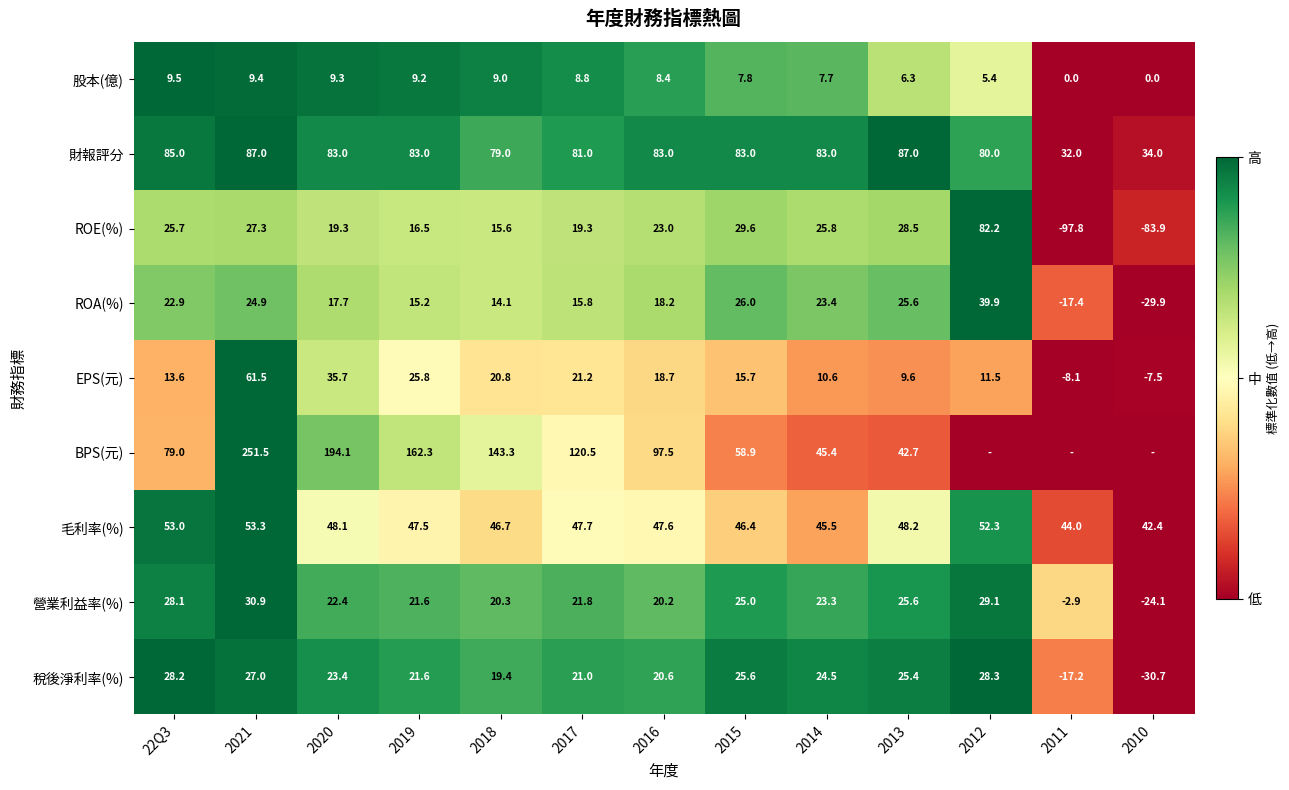

True or false: ROE(%) has a value of 1.1 at 2018.

False